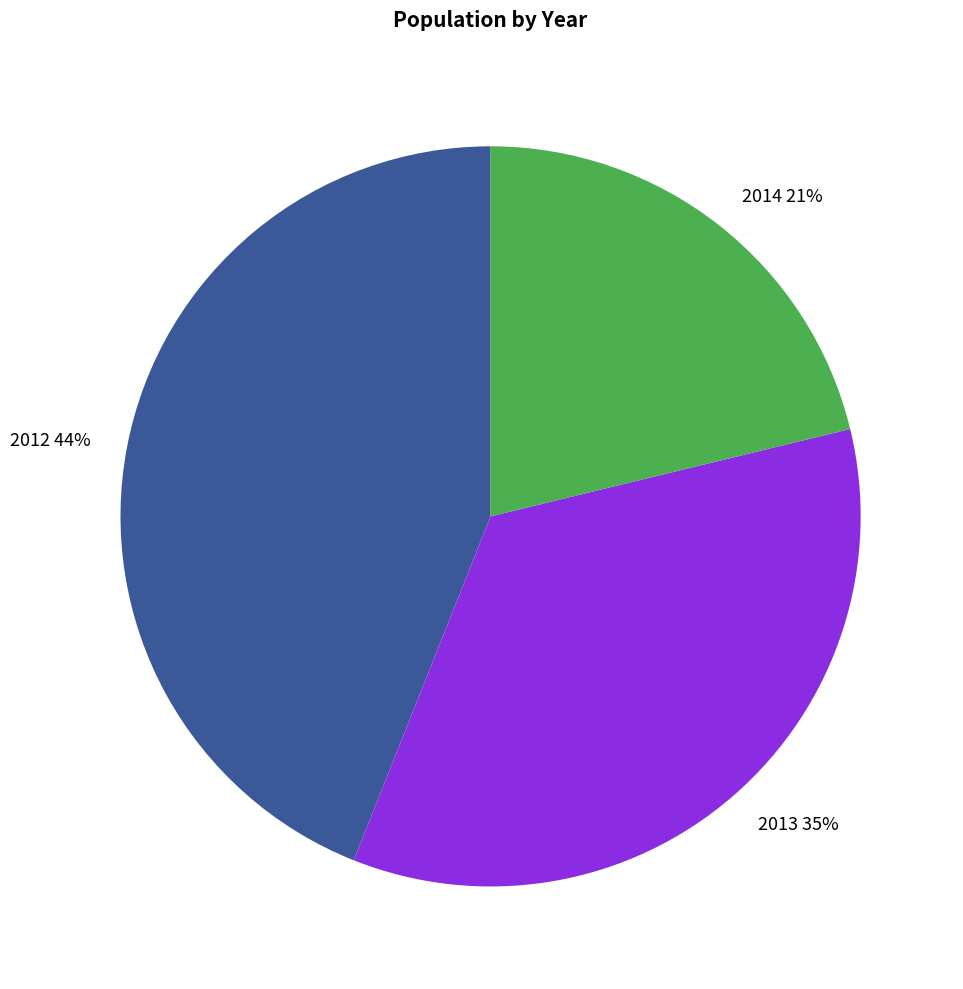

Combined, do 2012 and 2013 account for over 50%?

Yes